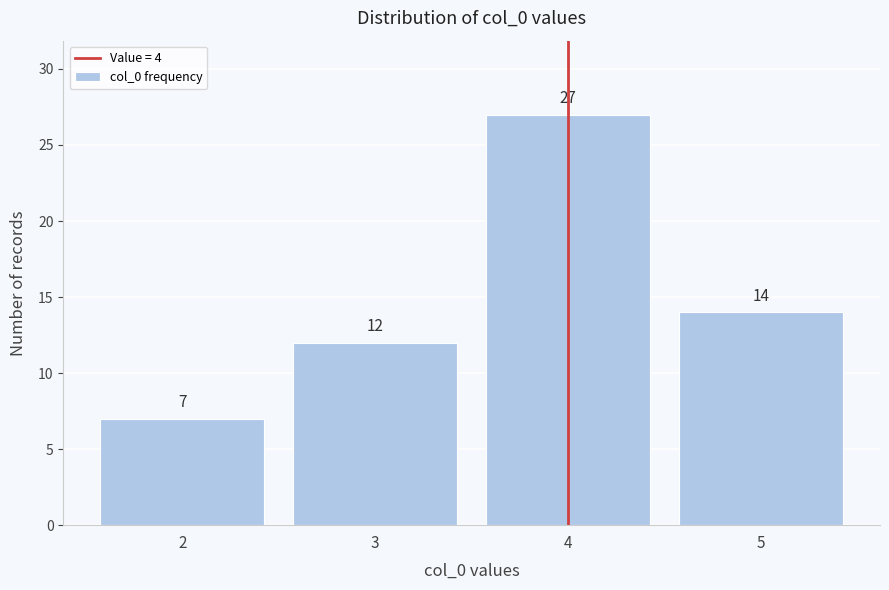

Reading left to right, list all the values displayed in this chart.

7	12	27	14